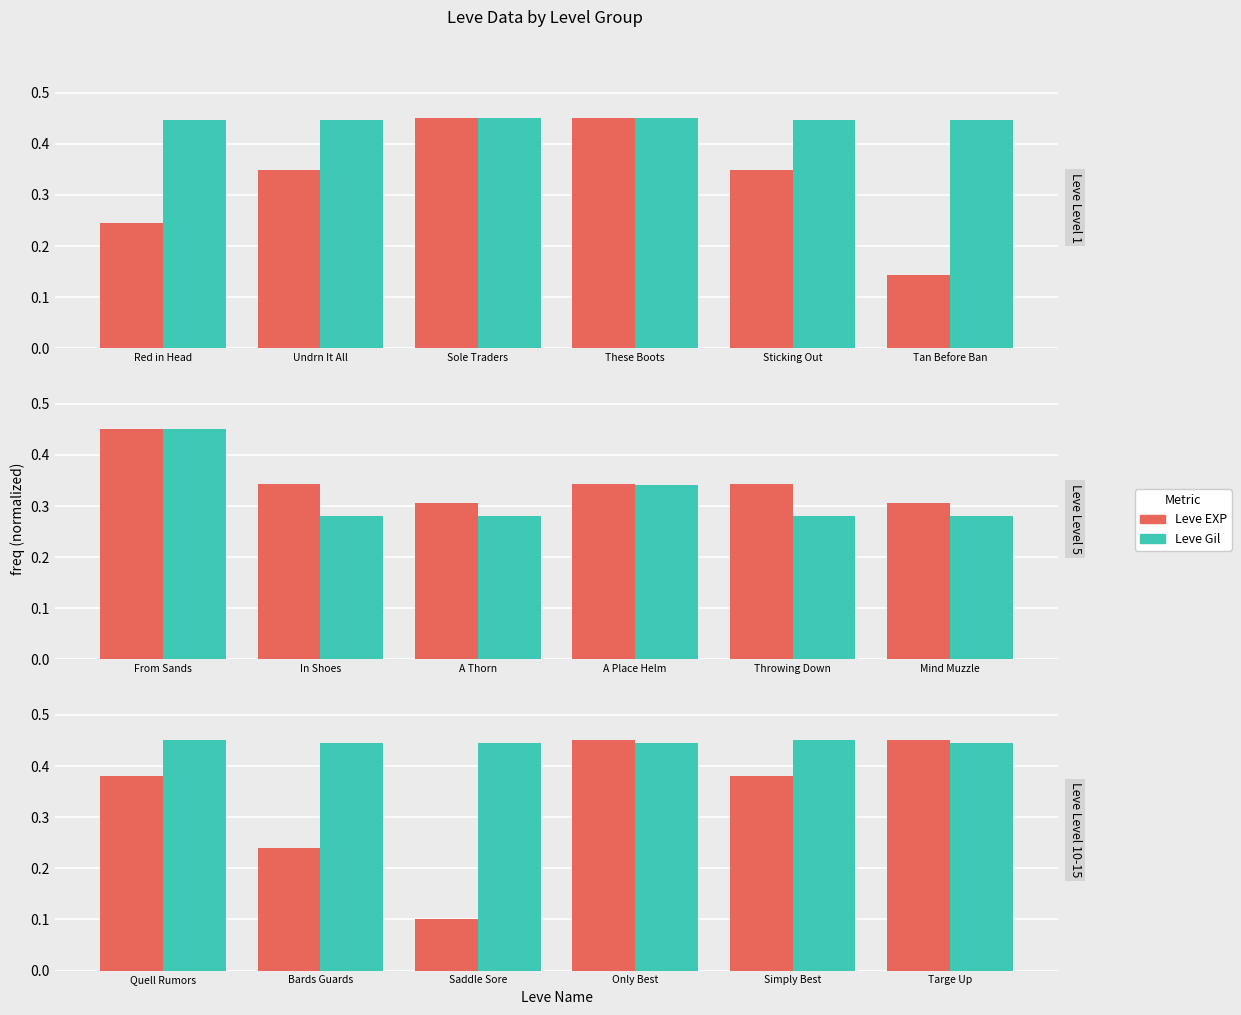

At which category is the sum across all series the highest?

Only Best